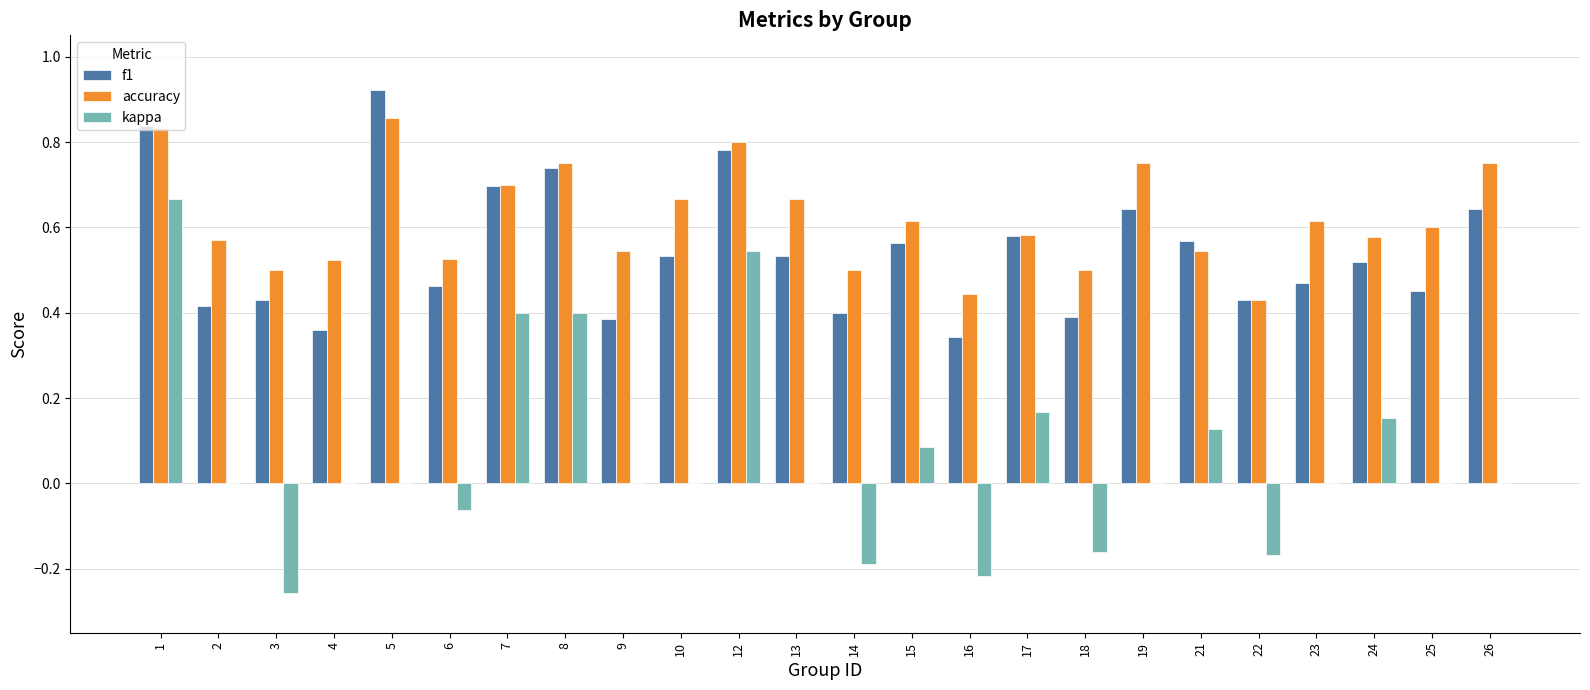

What are all the series names shown in the legend?

f1, accuracy, kappa